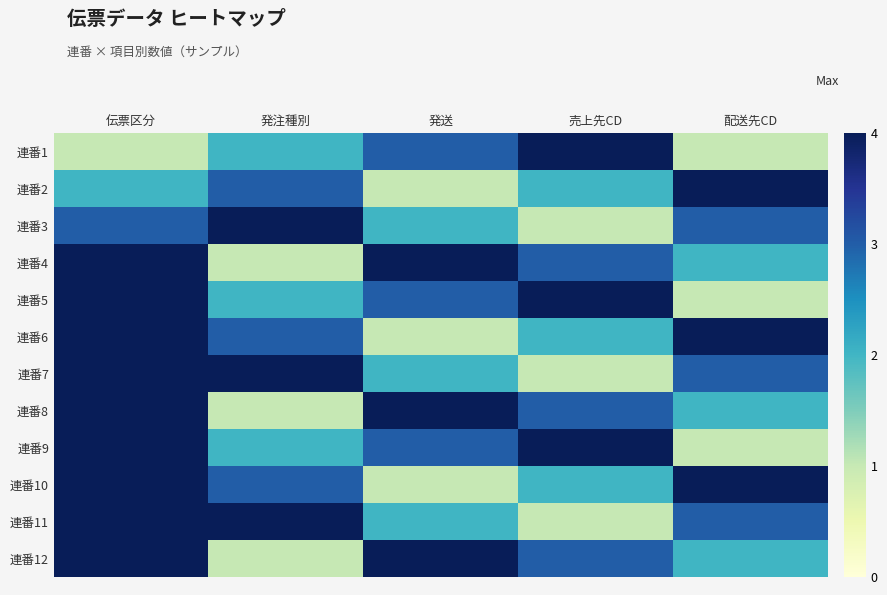

Which series has the largest total across all categories?

連番12